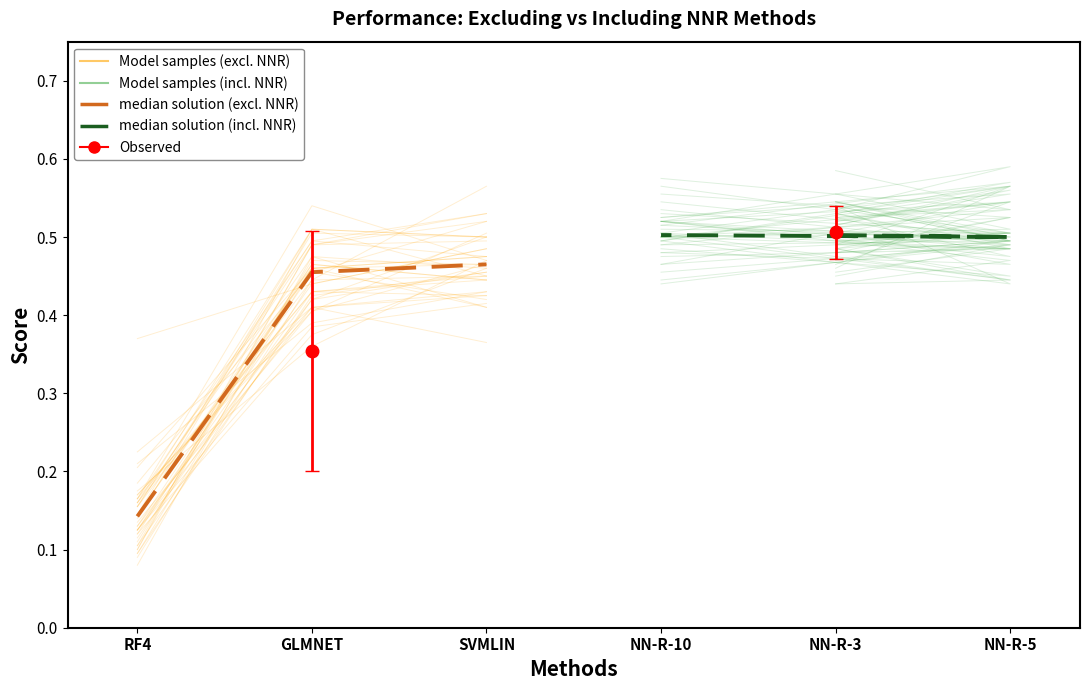

Between SVMLIN and RF4, which is larger?

SVMLIN